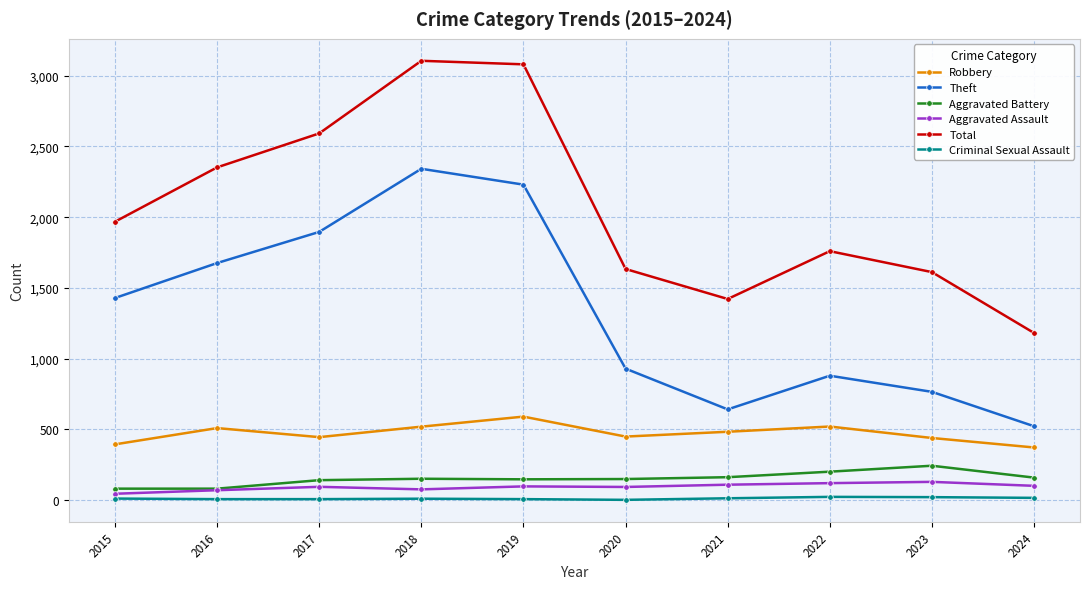

Is it true that Criminal Sexual Assault equals 12 at 2015?

True